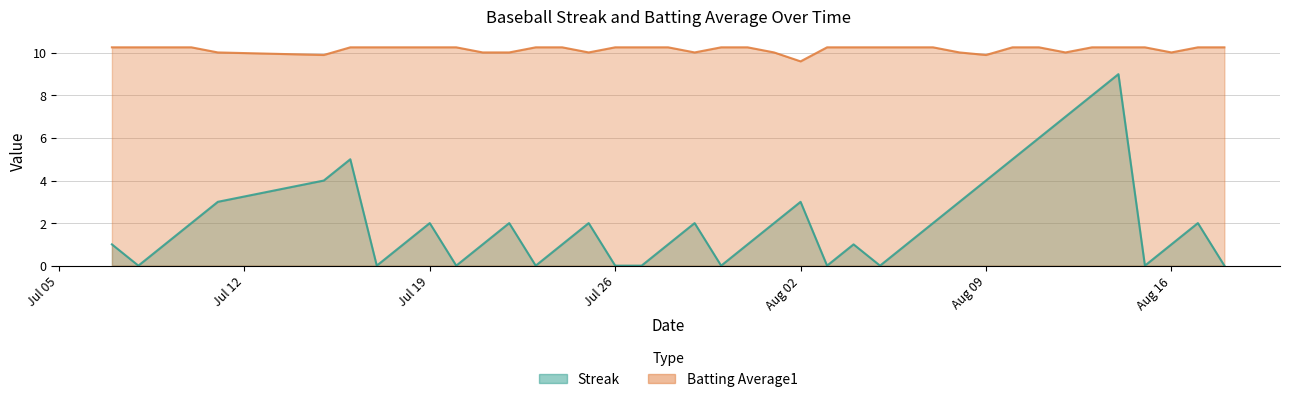

List the series in order of their peak value, highest first.

Batting Average1, Streak